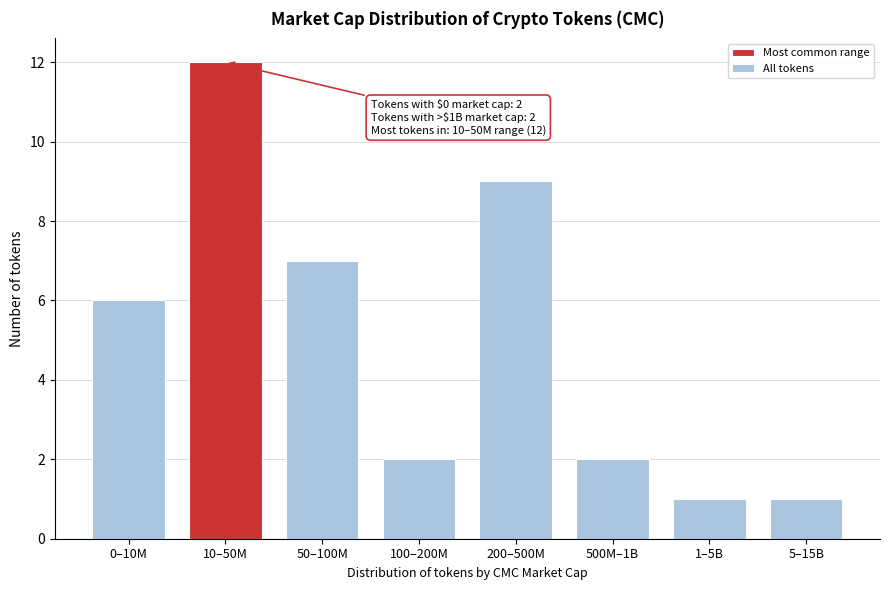

Reading left to right, transcribe all the data shown in this chart.

0–10M=6	10–50M=12	50–100M=7	100–200M=2	200–500M=9	500M–1B=2	1–5B=1	5–15B=1